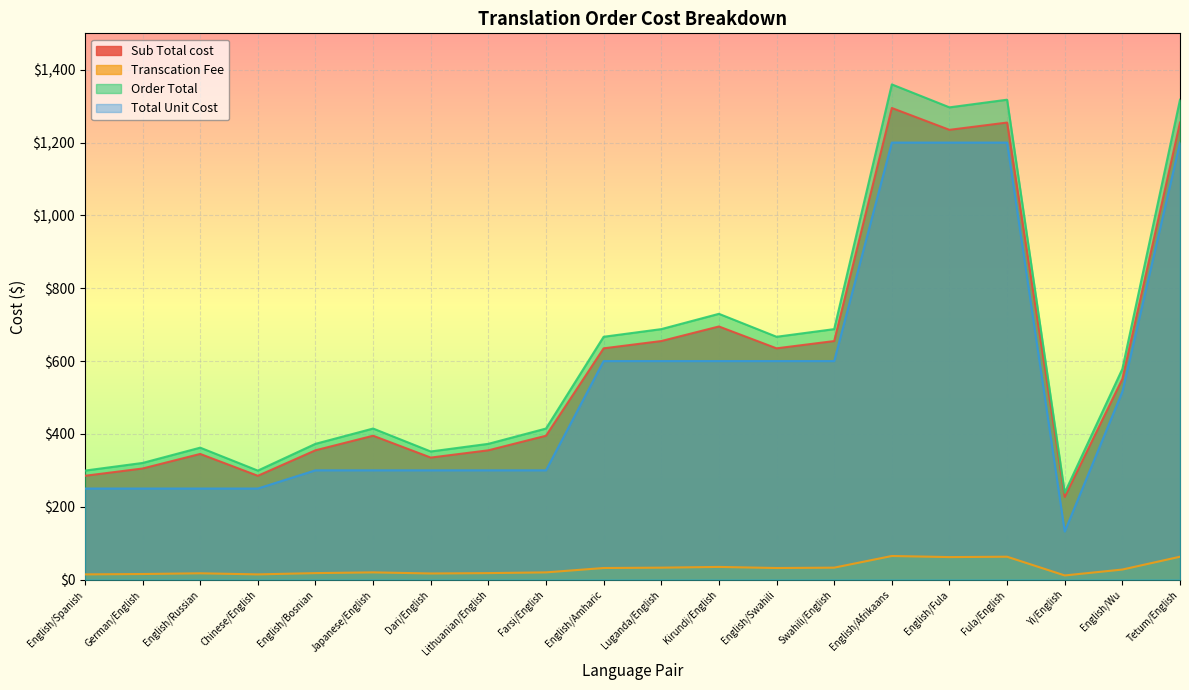

What is the lowest value of the Total Unit Cost series?

132.0